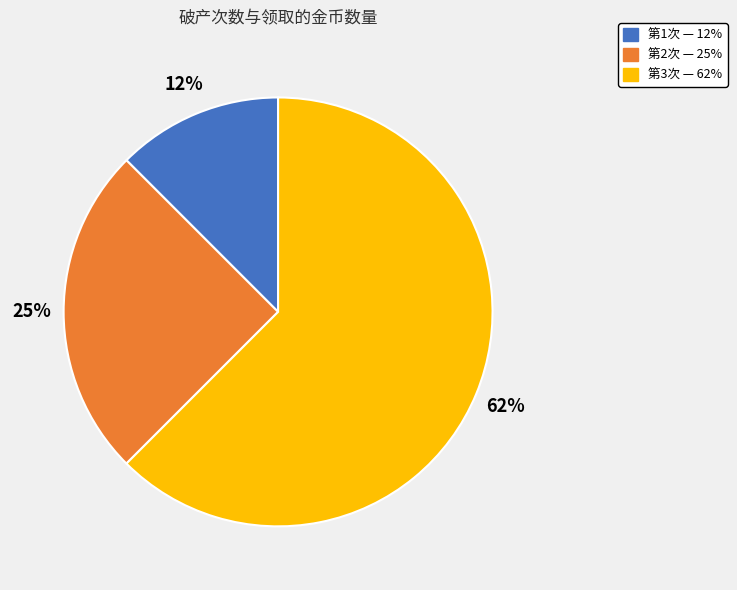

What percentage is the 第2次 slice, to the nearest percent?

25%